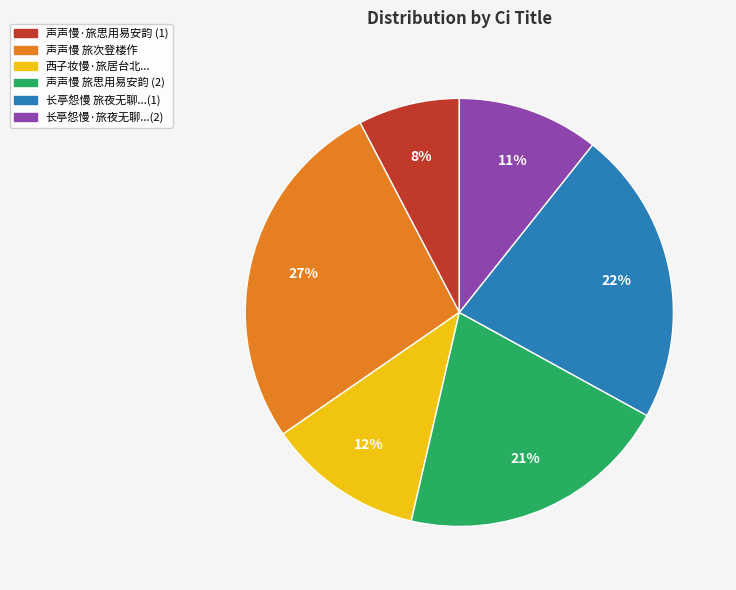

Which category has the biggest portion of the pie?

声声慢 旅次登楼作